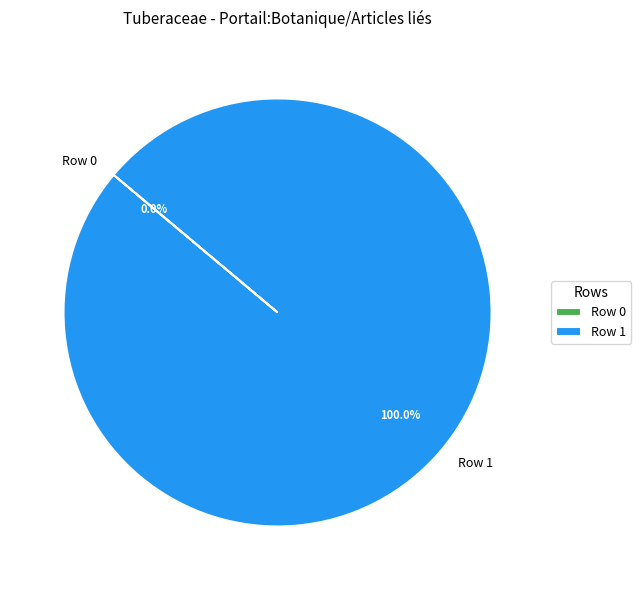

Is the sum of Row 1 and Row 0 greater than half?

Yes